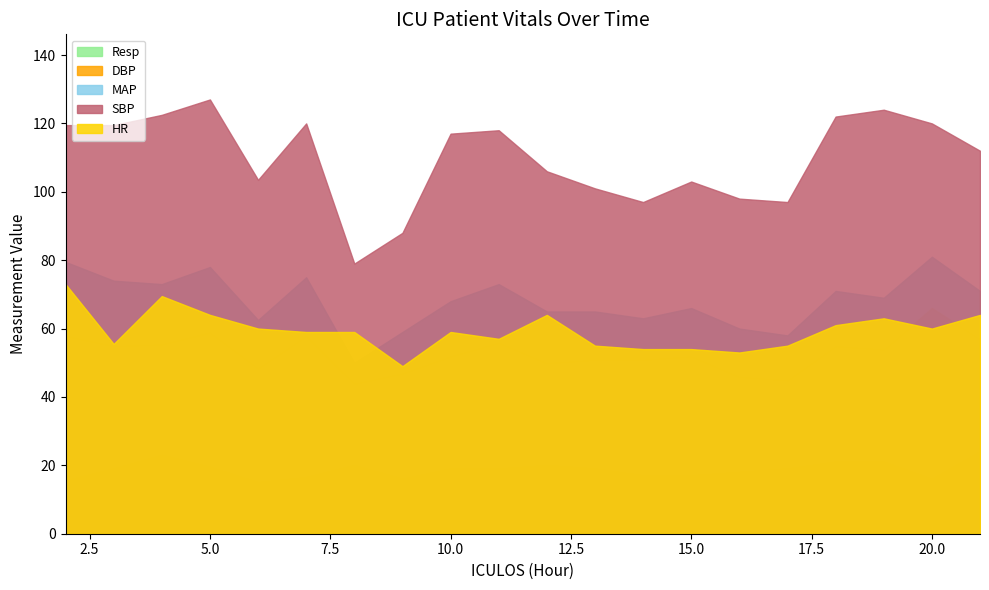

Which series has the largest total across all categories?

SBP